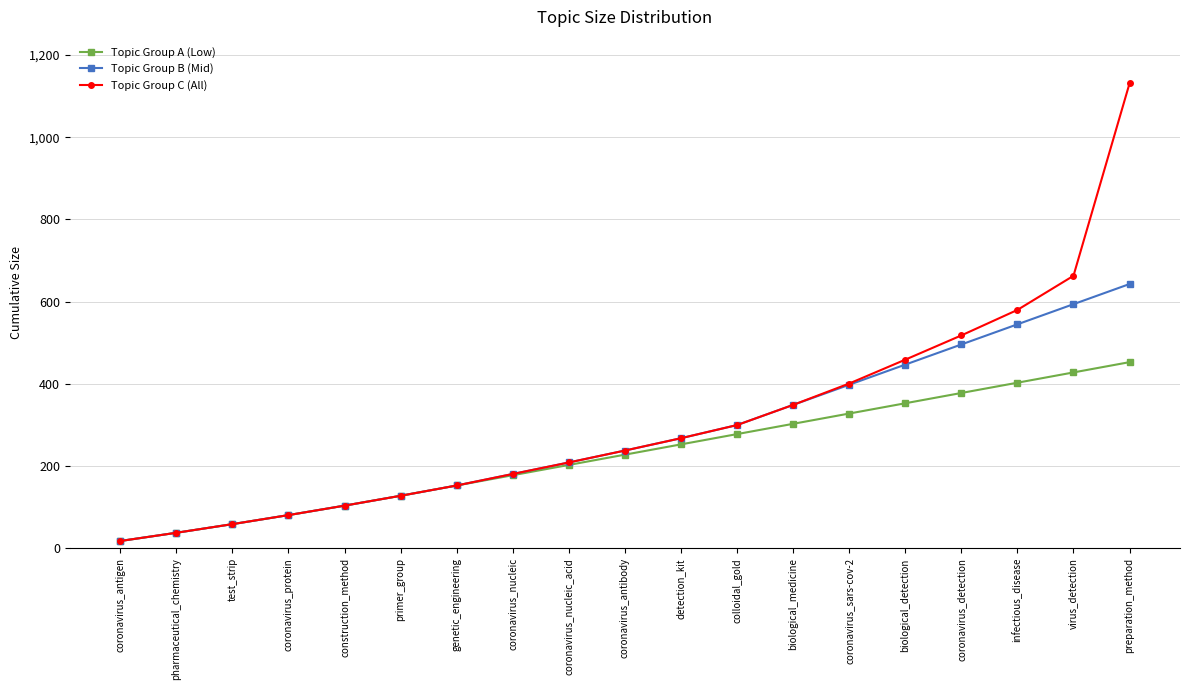

At which label is Topic Group C (All) closest to 574?

infectious_disease